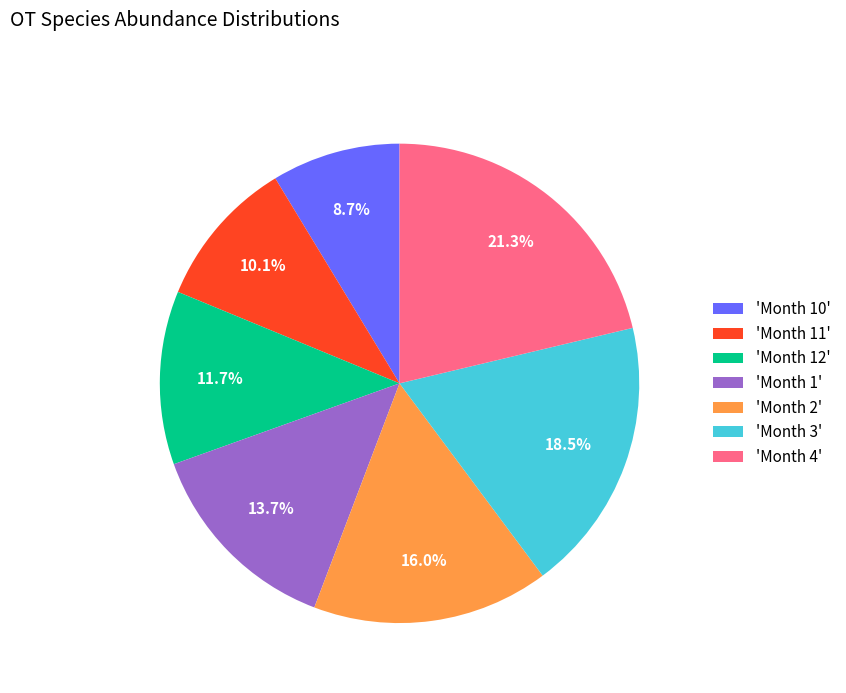

Does any single category account for the majority?

No